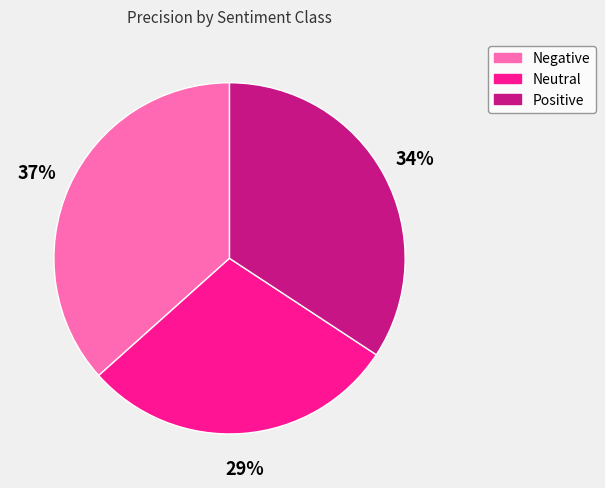

How many slices are in this pie chart?

3